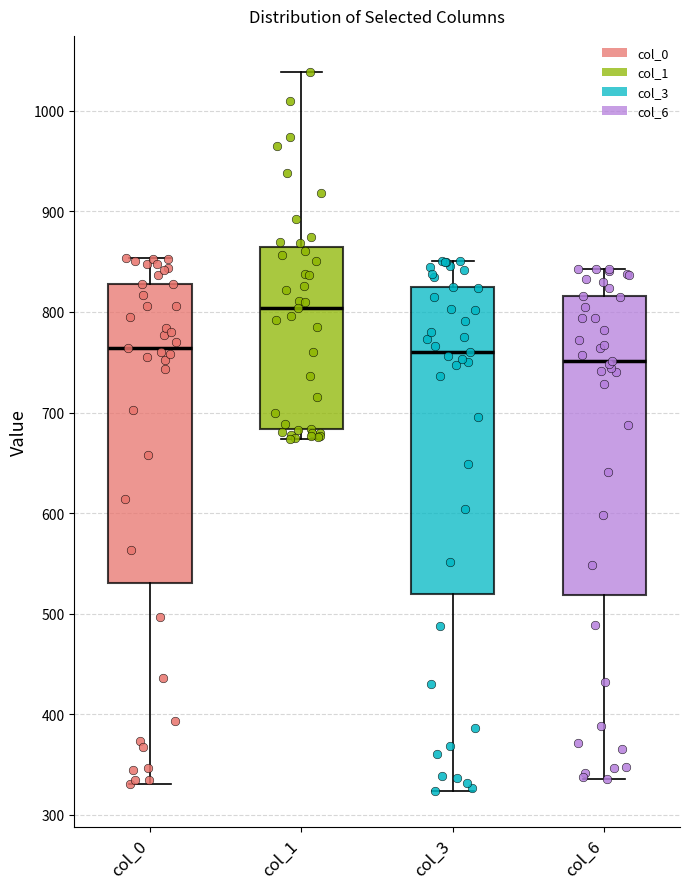

Which box's median line is the highest?

col_1